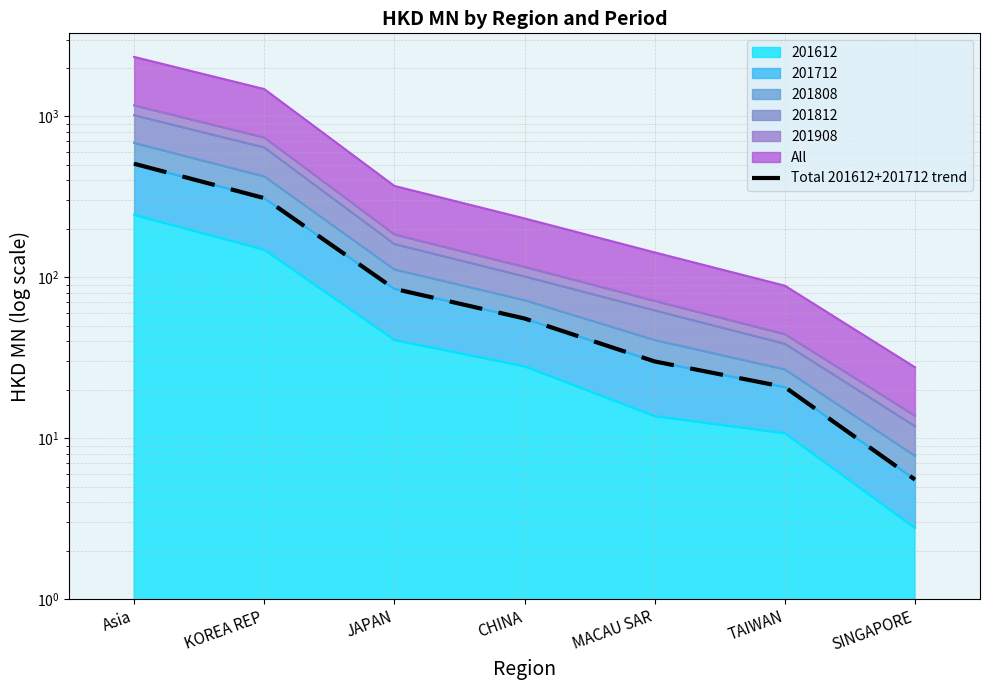

Is it true that the value at JAPAN is 84.7?

True